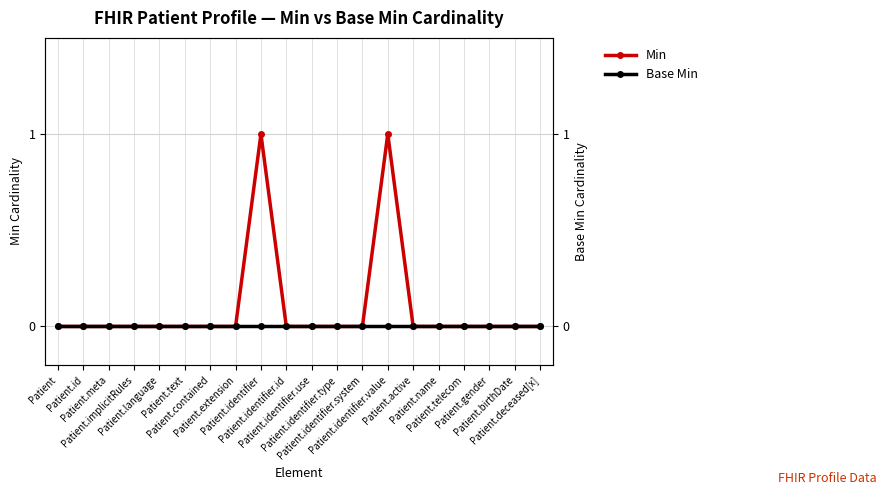

Rank the series by their maximum value, from lowest to highest.

Base Min, Min